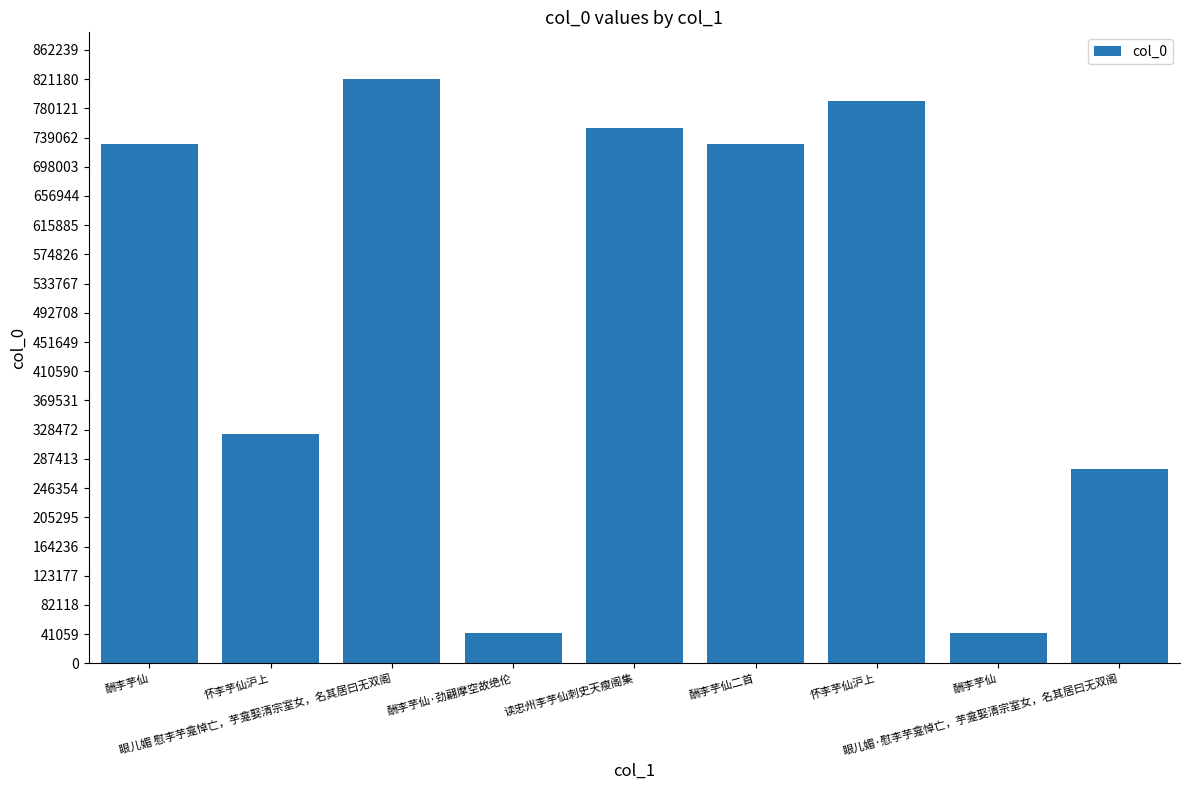

What is the sum of all values?

4505721